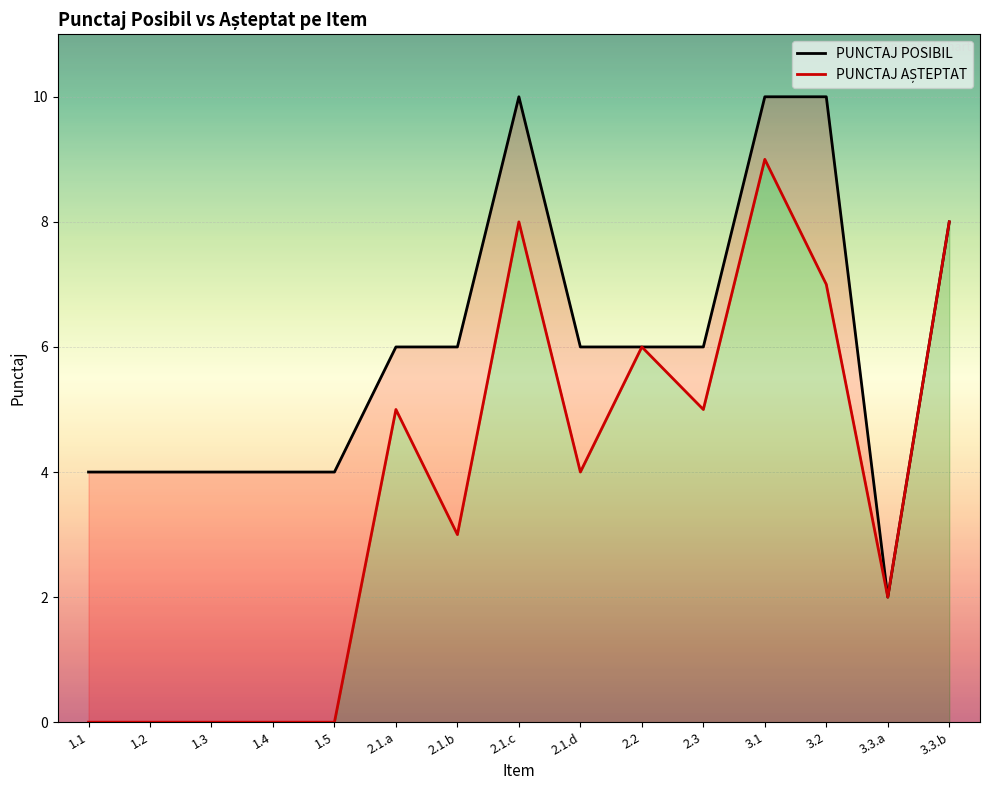

Where is PUNCTAJ POSIBIL nearest to the value 6?

2.1.a